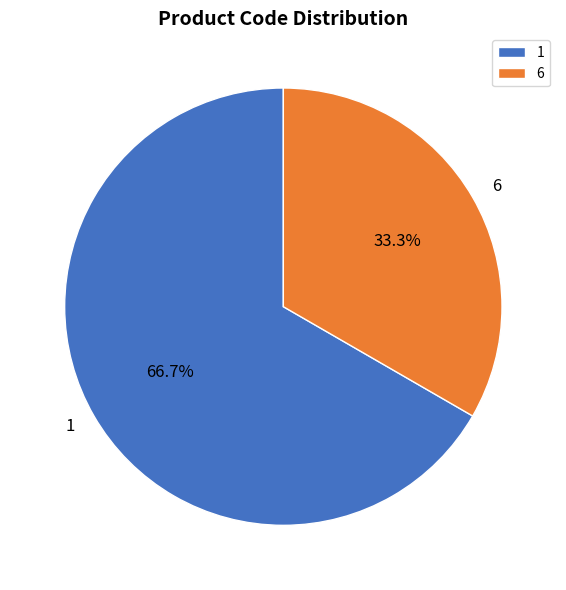

How many segments does this pie chart have?

2